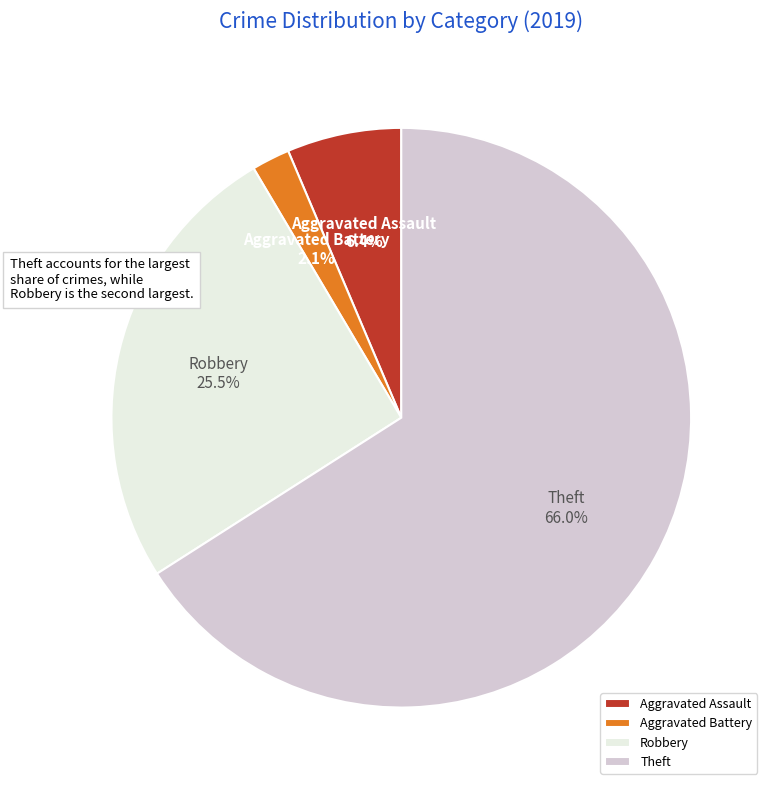

Is it true that Theft is 72% of the pie?

False